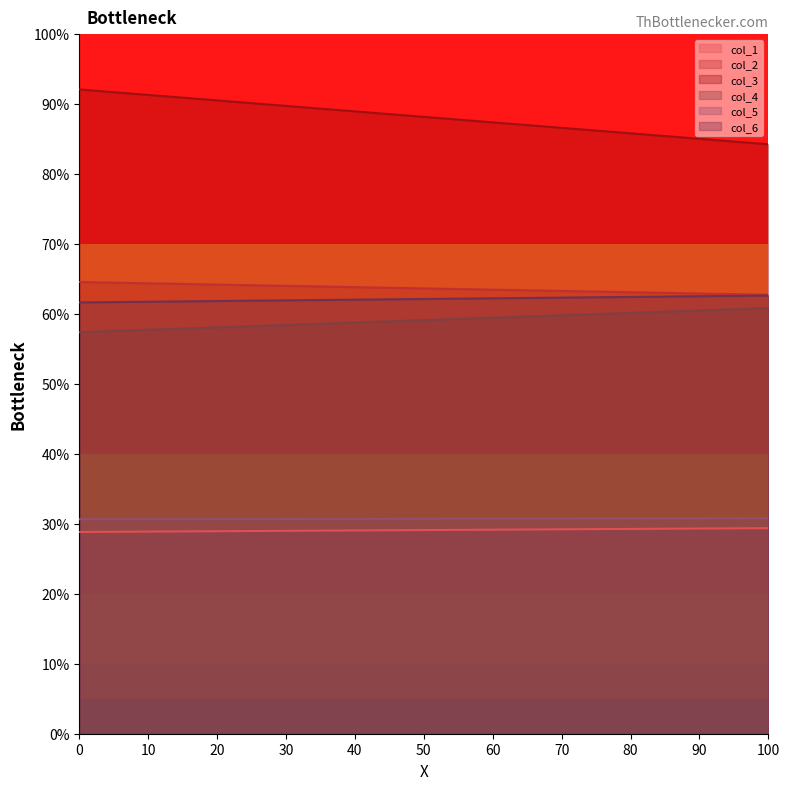

True or false: col_5 has a value of 30.8 at 1.

True